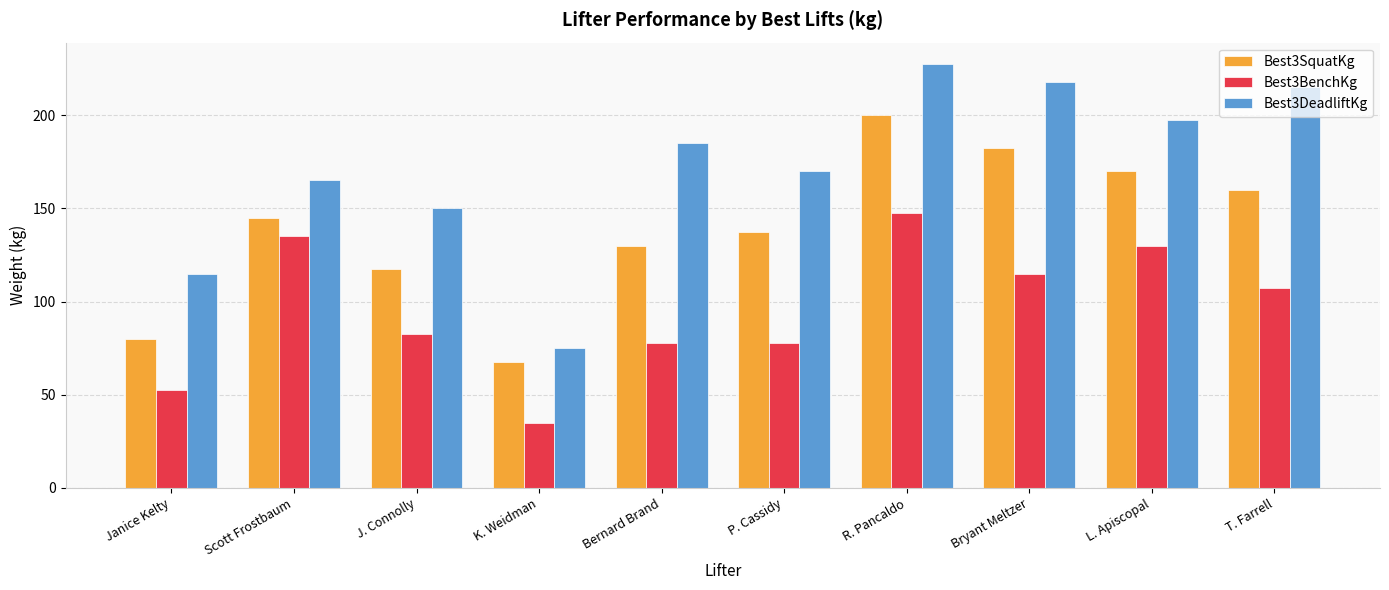

Is it true that Best3DeadliftKg equals 185.0 at Bernard Brand?

True